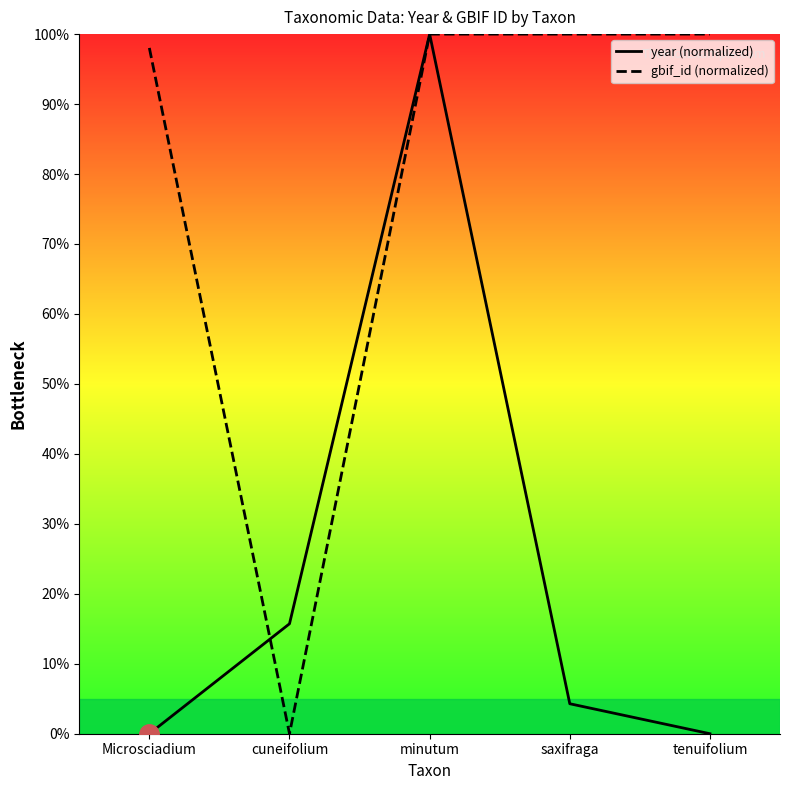

Which series has the largest range (max minus min)?

gbif_id